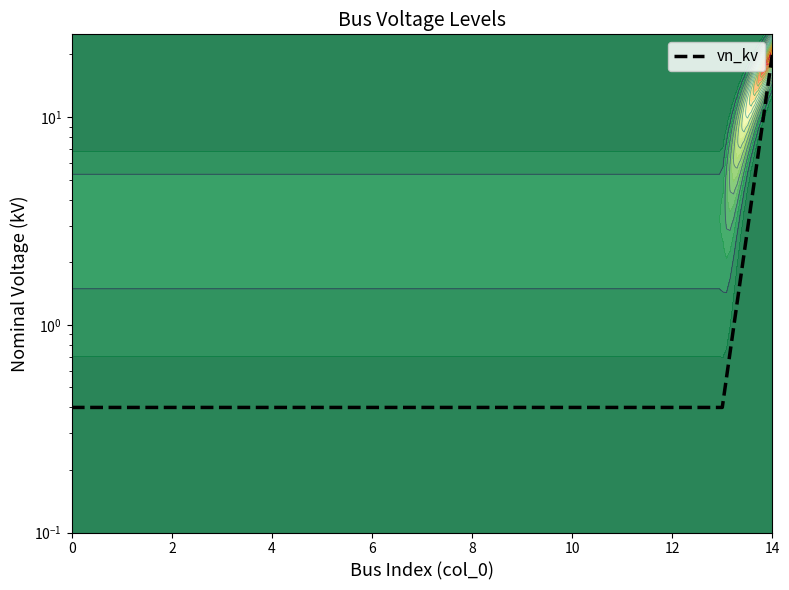

How many distinct data groups are displayed?

1